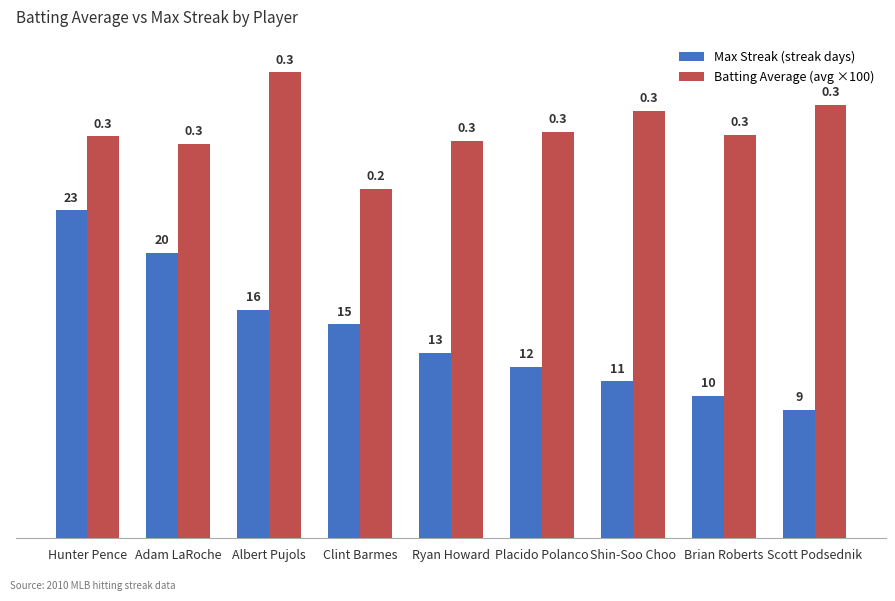

What is the greatest value displayed?

32.7